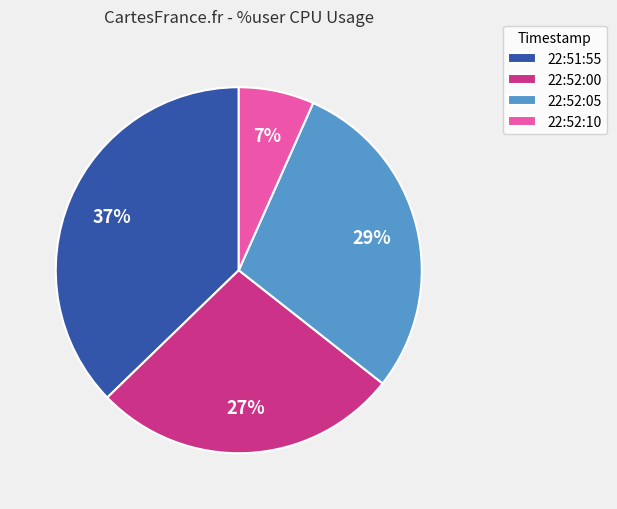

Approximately how many times larger is the value at 22:52:05 compared to 22:51:55?

0.8